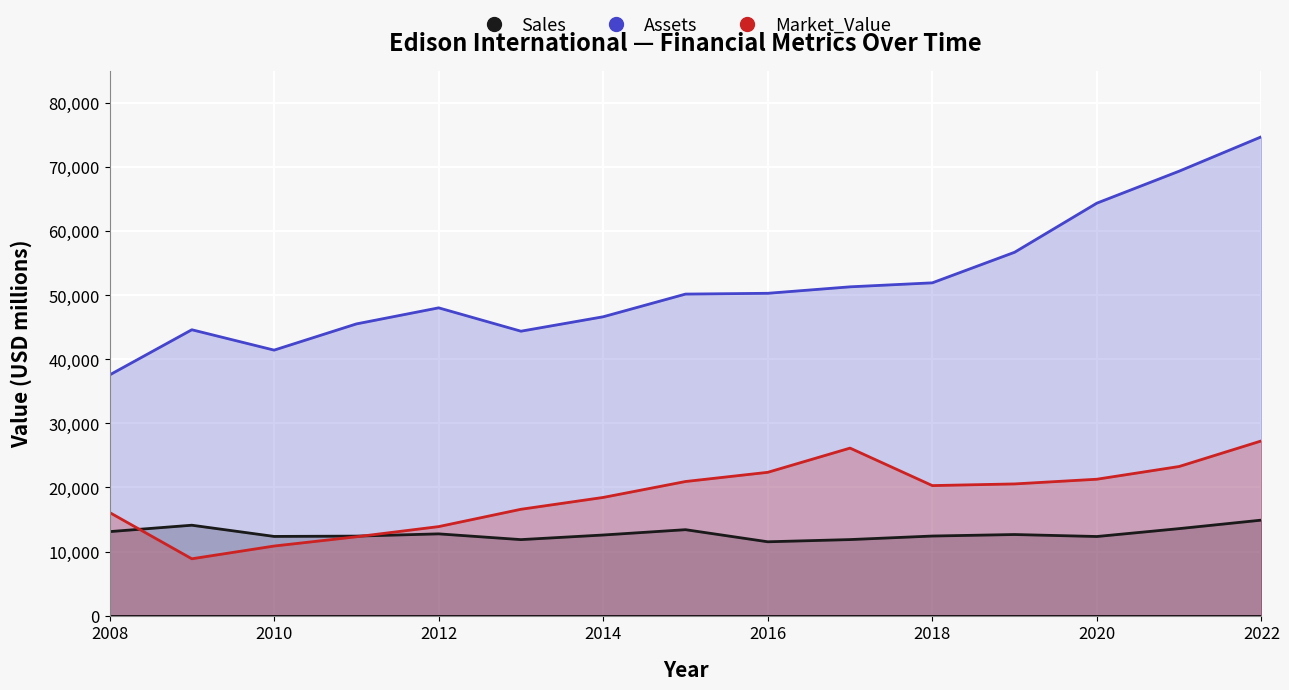

Which series has the widest spread of values?

Assets